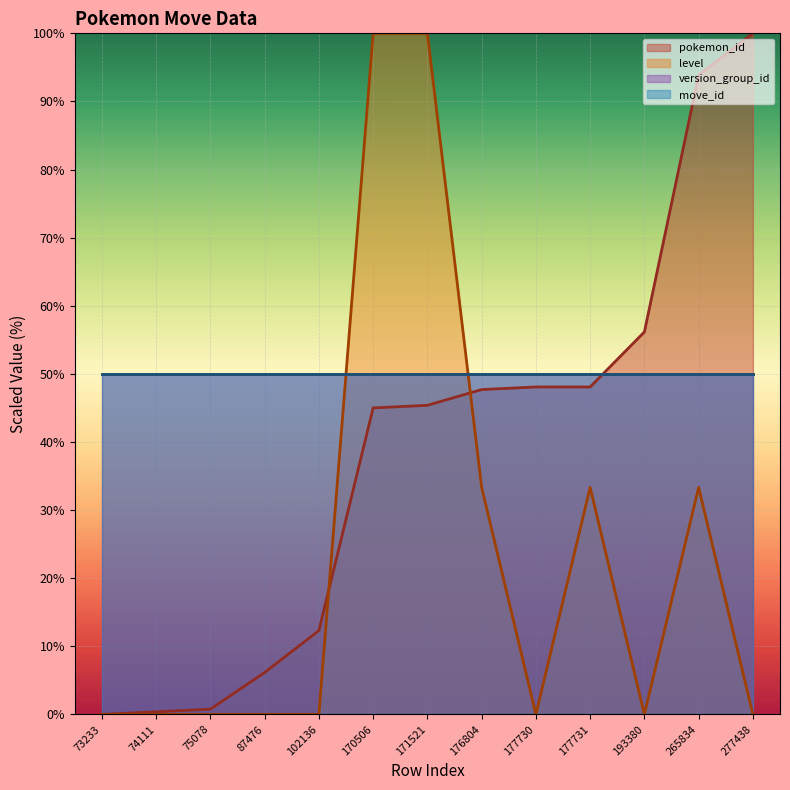

Does the chart display data point markers on the line(s)?

No